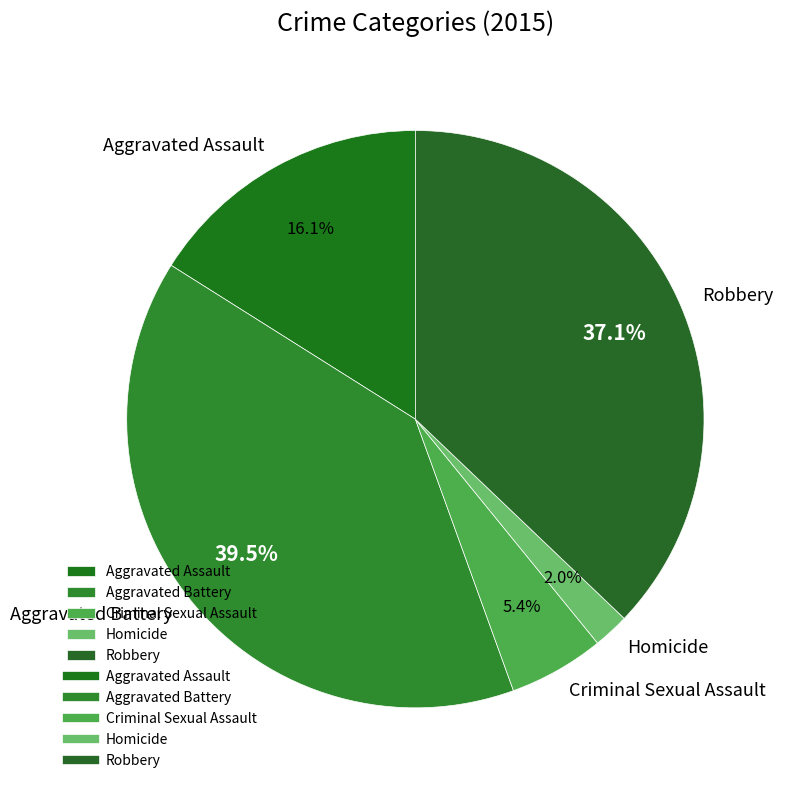

True or false: Homicide accounts for 9% of the total.

False